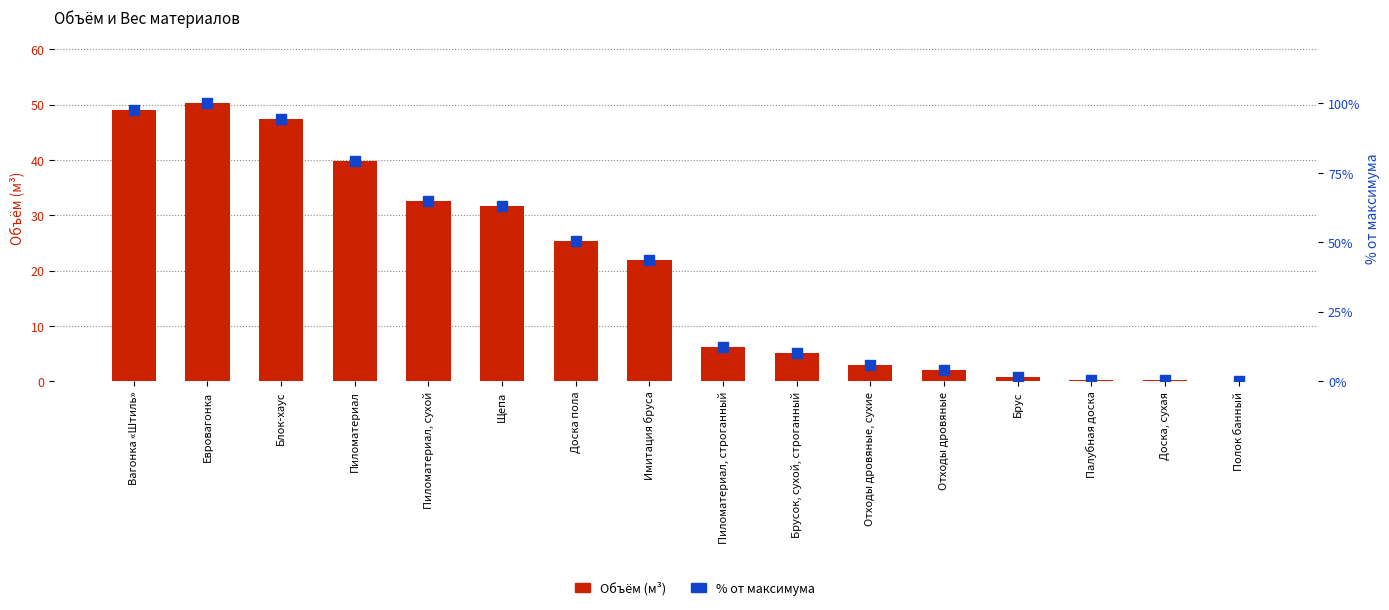

At which category is the sum across all series the highest?

Евровагонка